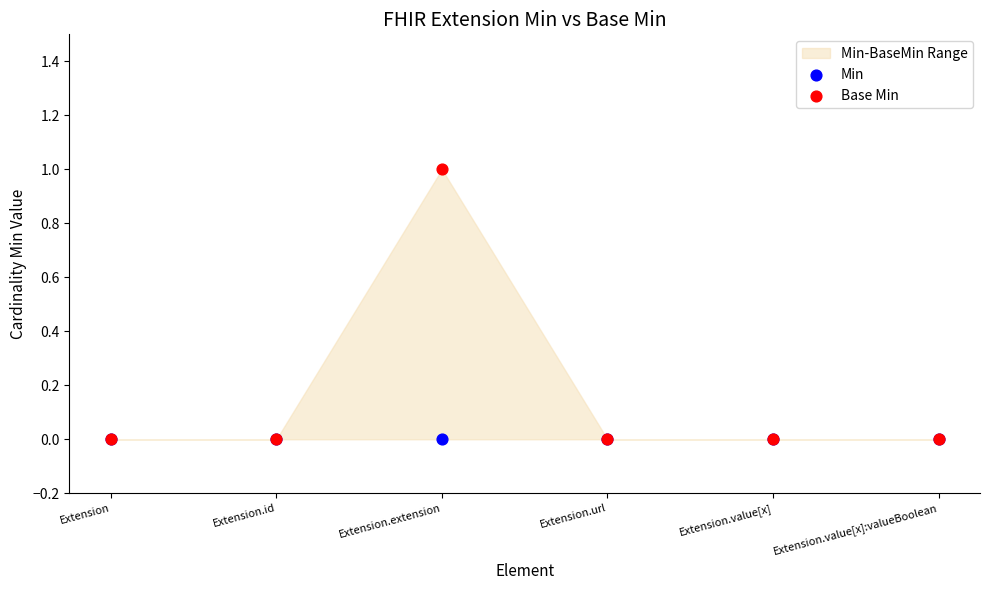

Which series has the widest spread of Y values?

Base Min